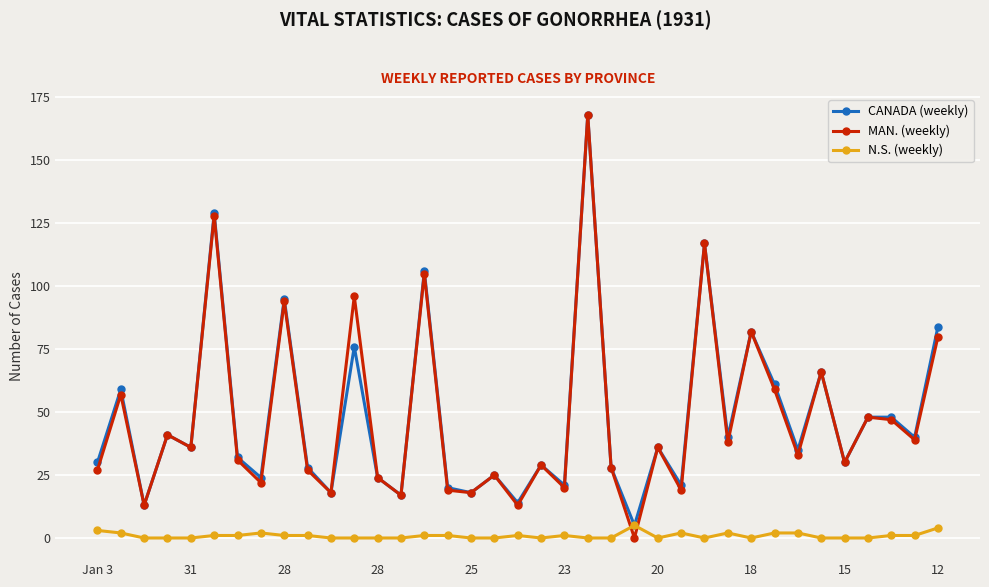

How many interior local valleys does the MAN. (weekly) series have?

14